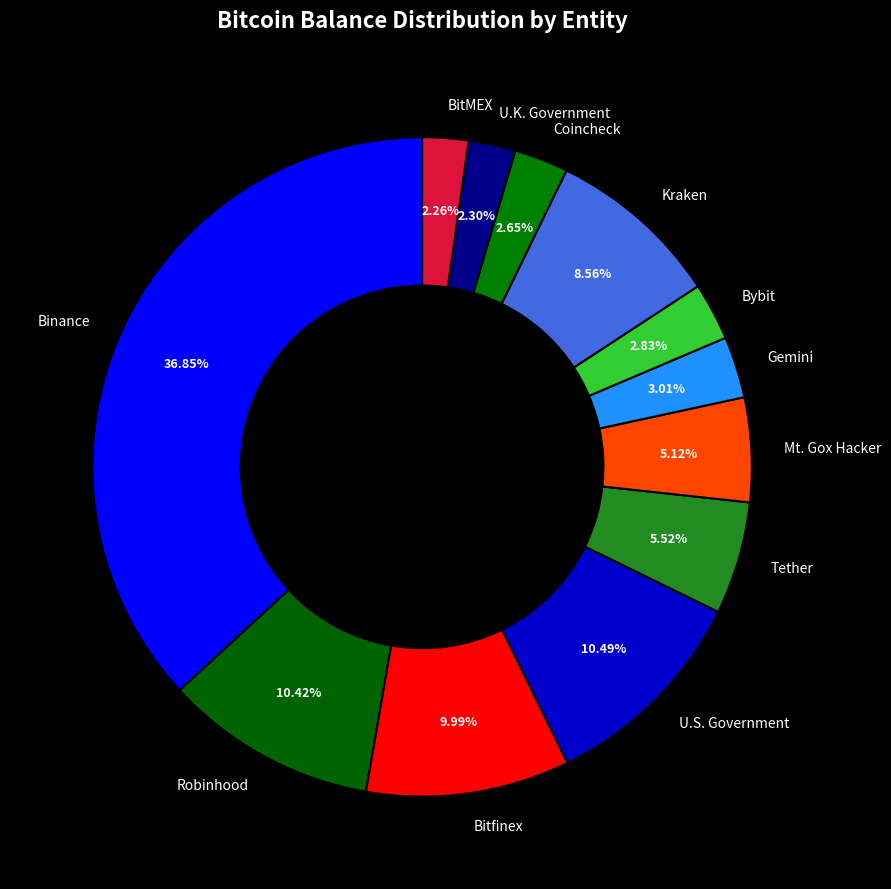

Count the number of slices in the pie.

12